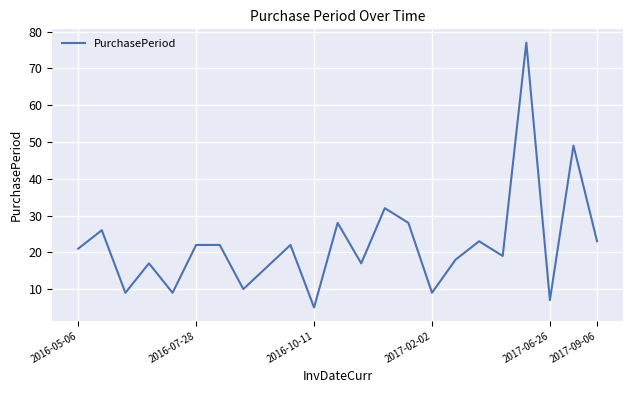

What is the smallest value displayed?

5